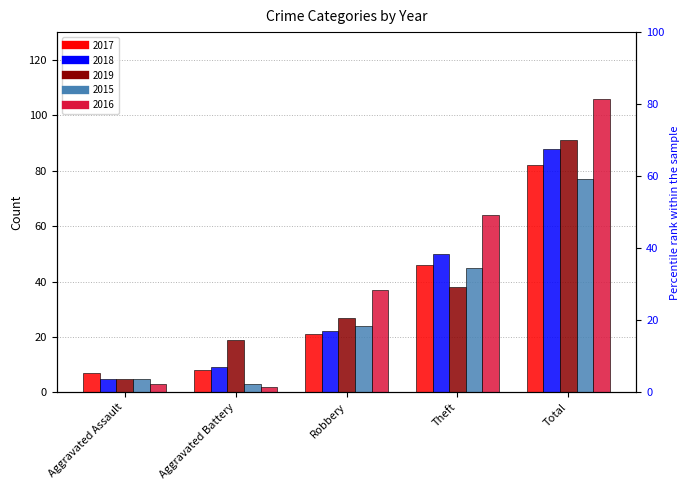

At how many categories does at least one series exceed 70?

1